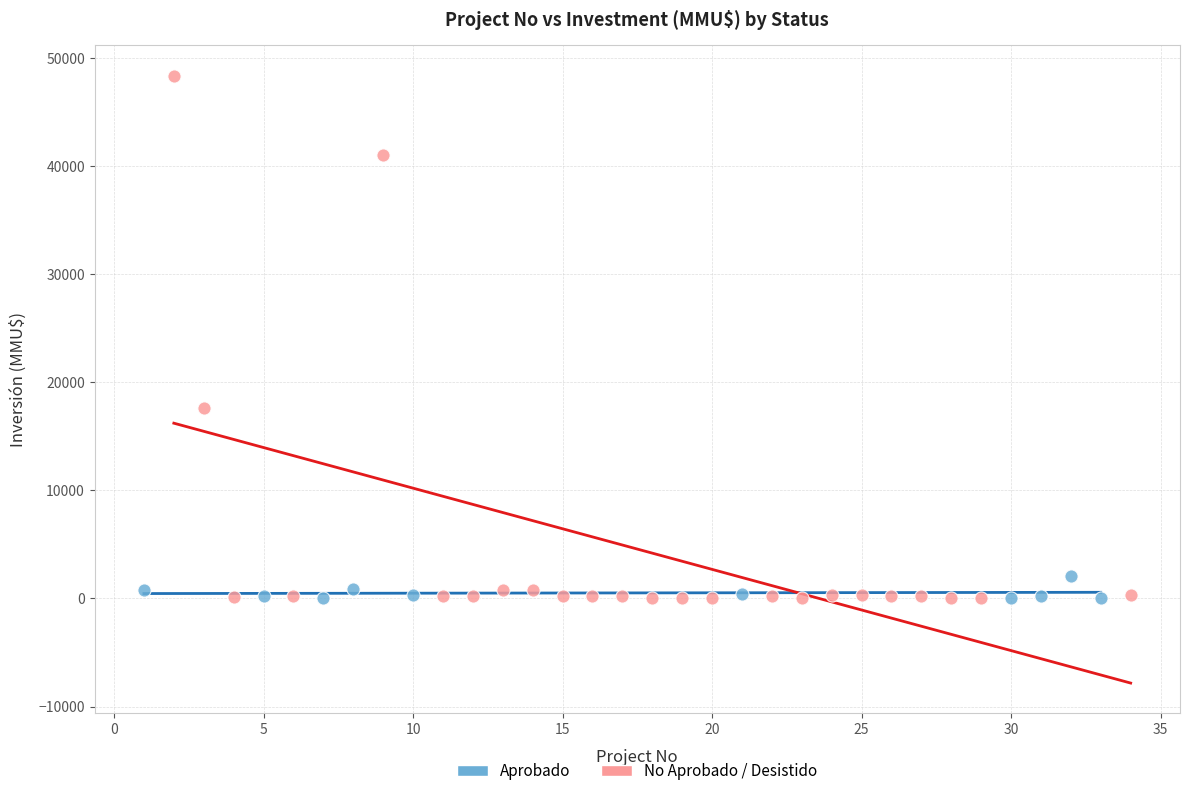

Which series has the widest spread of Y values?

No Aprobado / Desistido